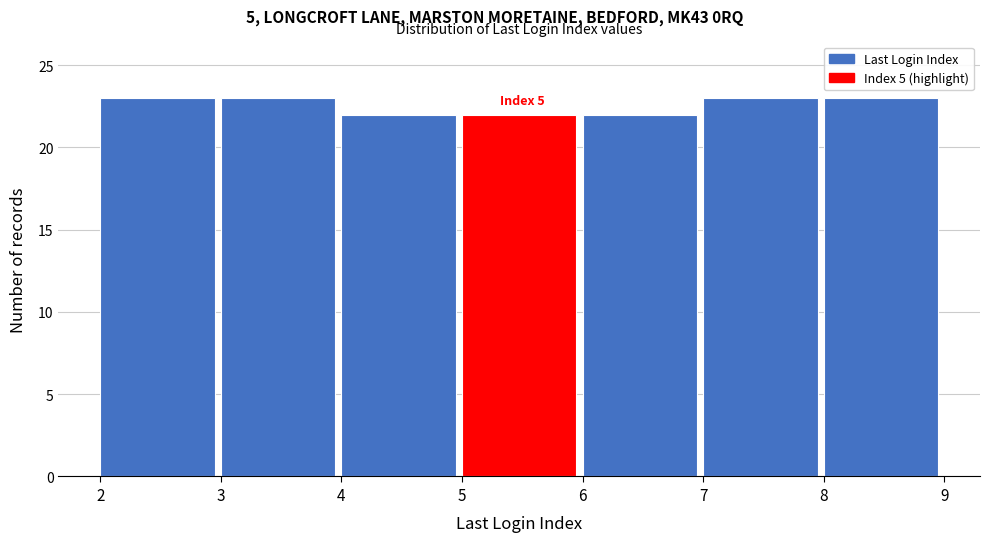

Reading left to right, what are all the values shown in this chart?

2=23	3=23	4=22	5=22	6=22	7=23	8=23